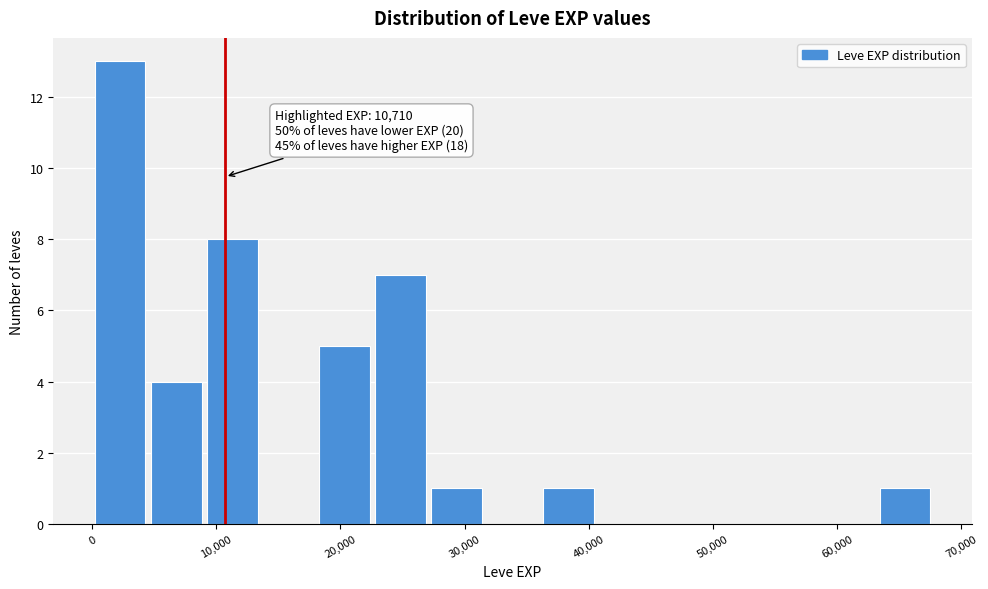

Over which range of the x-axis is the bar tallest?

0 to 5000